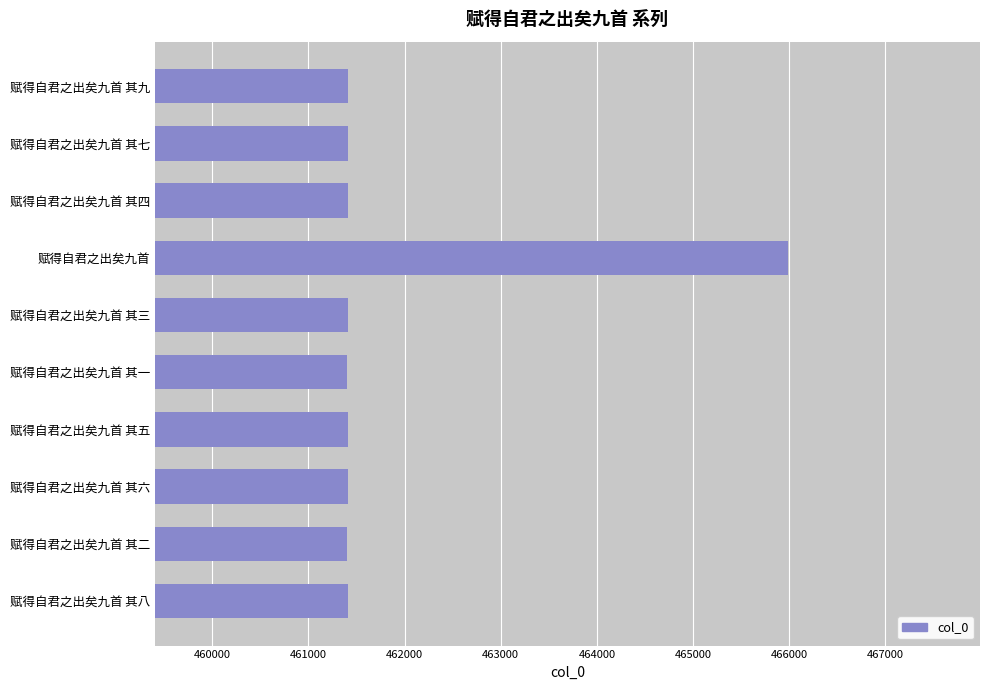

The value at 赋得自君之出矣九首 is 465985. True or false?

True